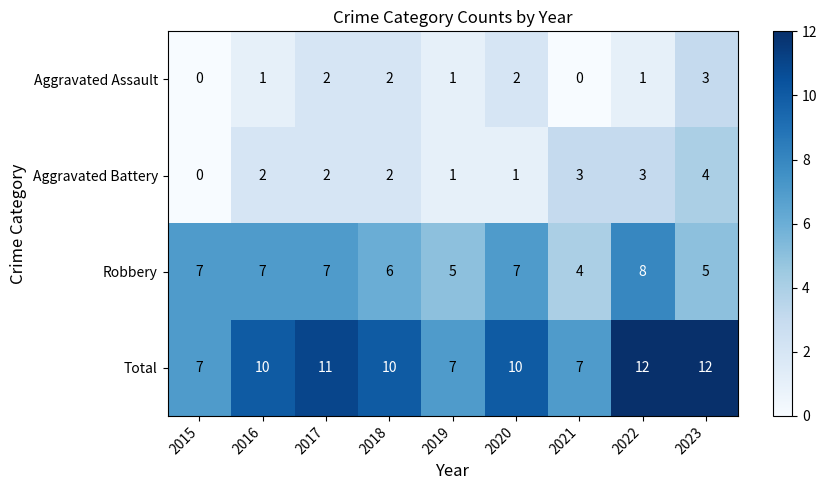

What is the sum of all Robbery values?

56